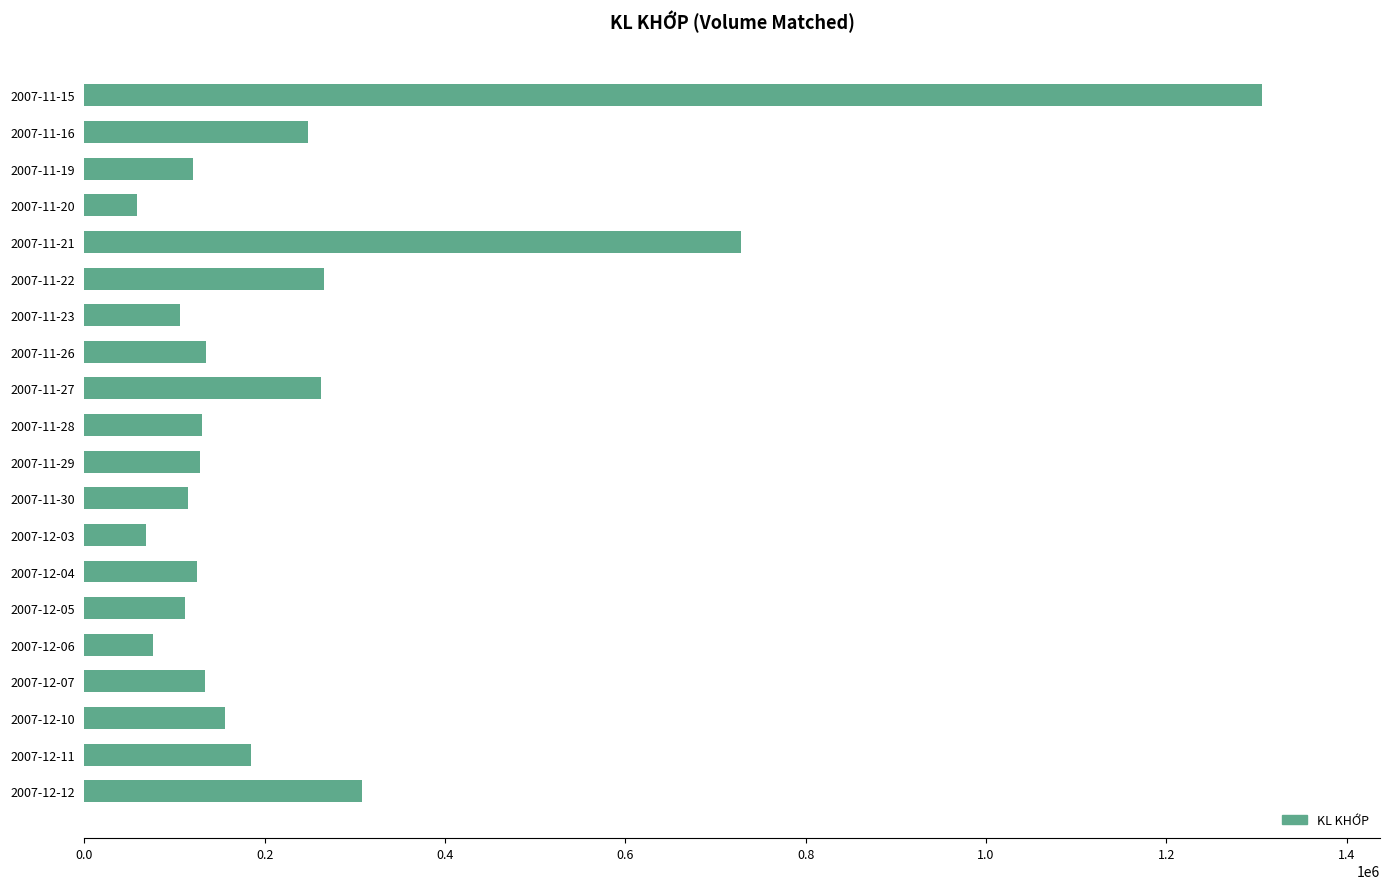

What is the label of the 4th bar from the bottom?

2007-12-07